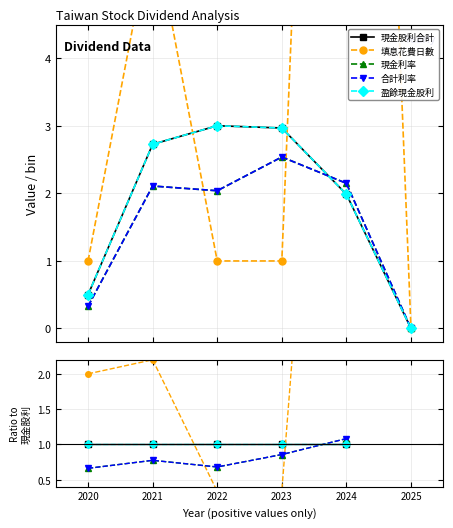

What is the maximum value shown in the chart?

12.1